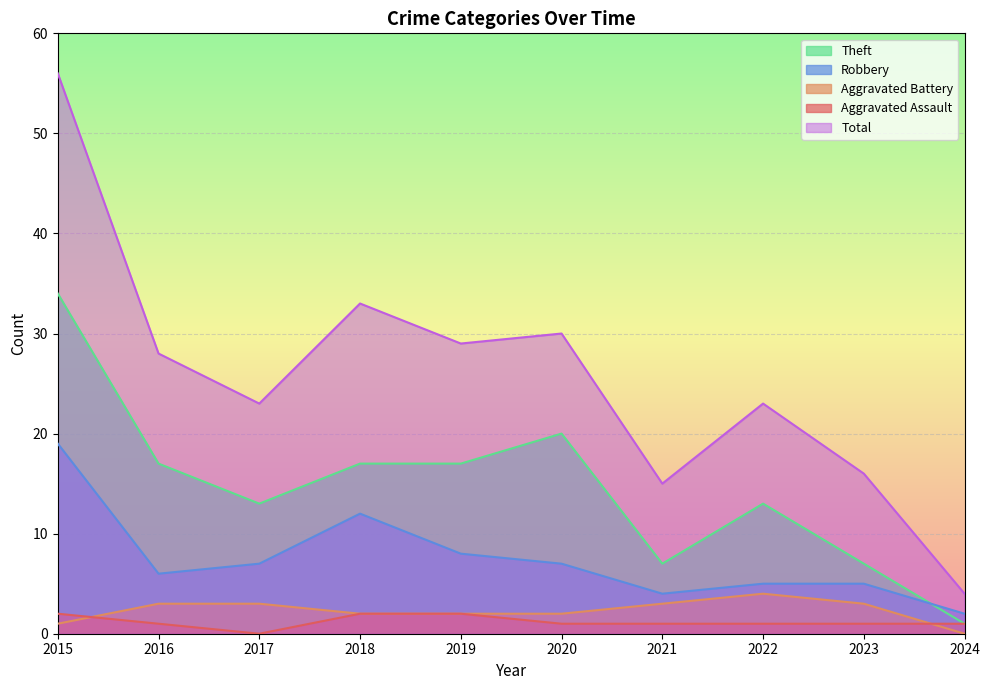

List the labels in order of Total value, smallest first.

2024, 2021, 2023, 2017, 2022, 2016, 2019, 2020, 2018, 2015